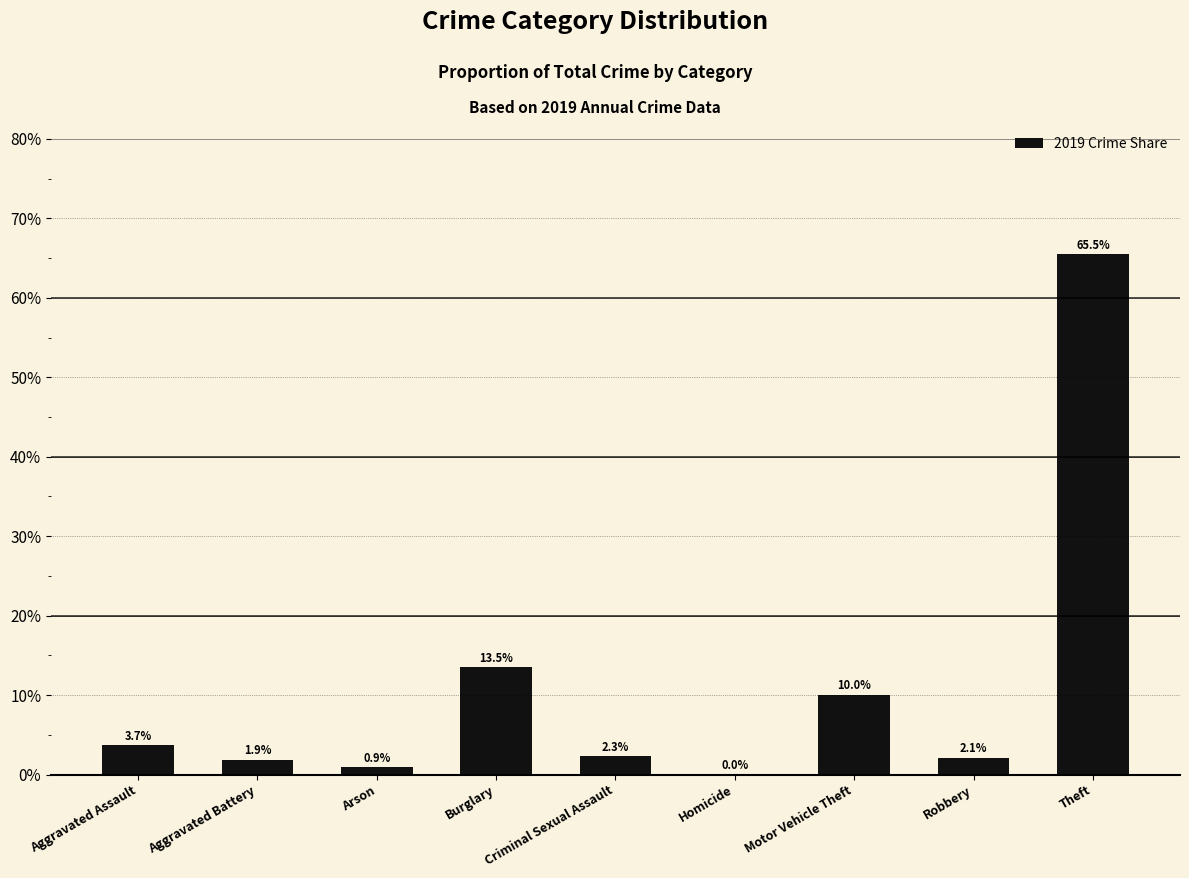

Are the bars horizontal?

No